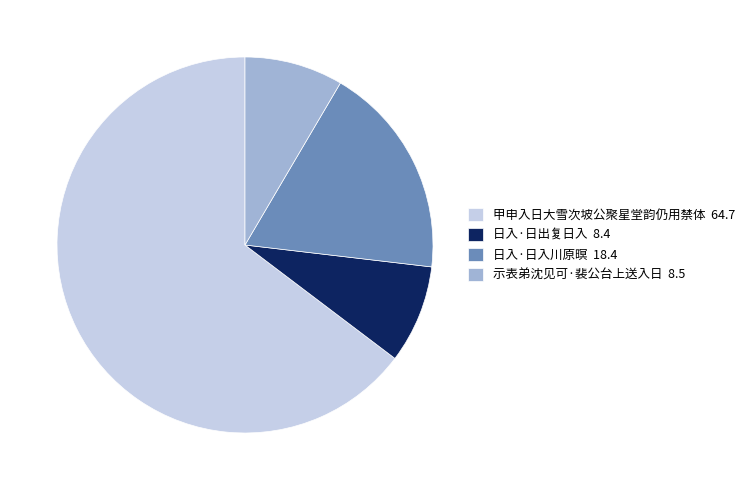

Approximately how many times larger is the value at 日入·日出复日入 compared to 示表弟沈见可·裴公台上送入日?

1.0